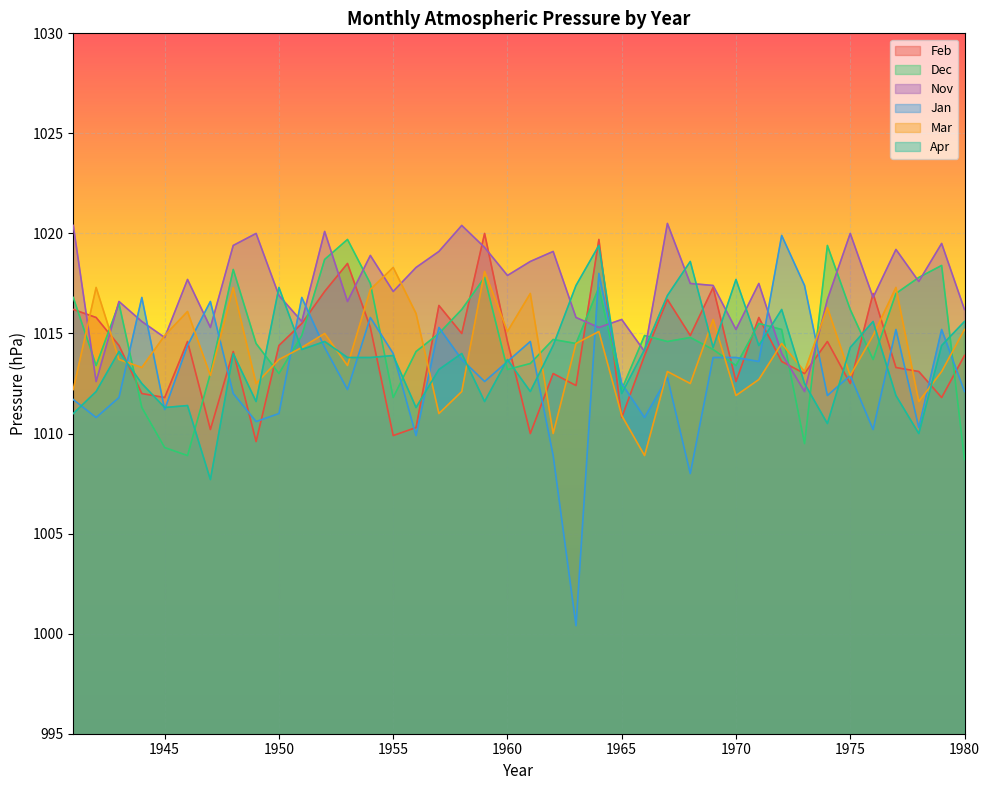

What is the value of the Apr point at the 23rd from the left?

1017.4